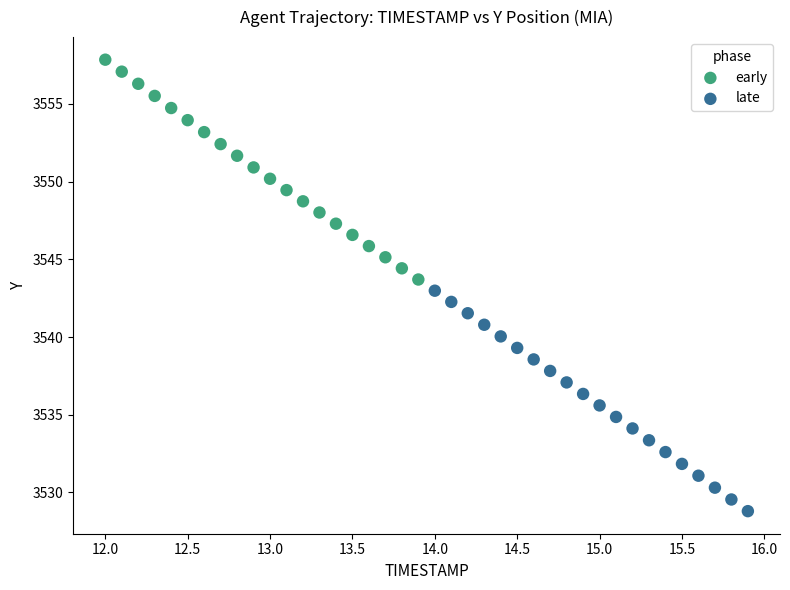

Which series contains the lowest Y value?

late